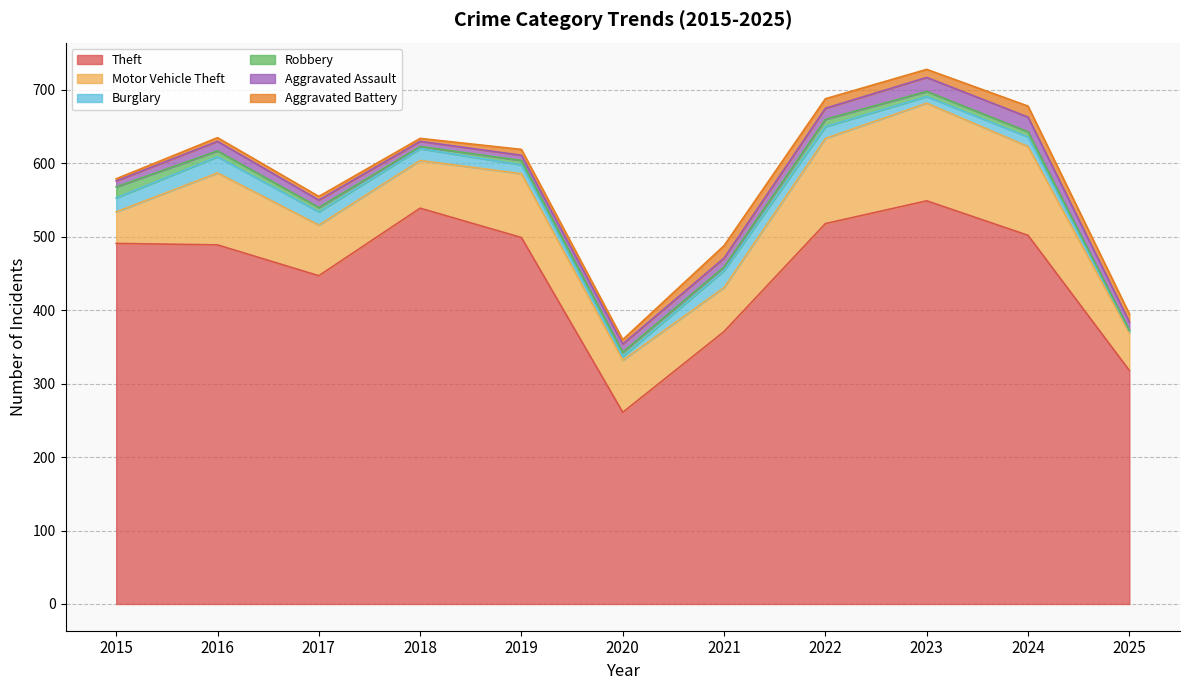

Rank the series by their maximum value, from highest to lowest.

Theft, Motor Vehicle Theft, Burglary, Aggravated Assault, Aggravated Battery, Robbery